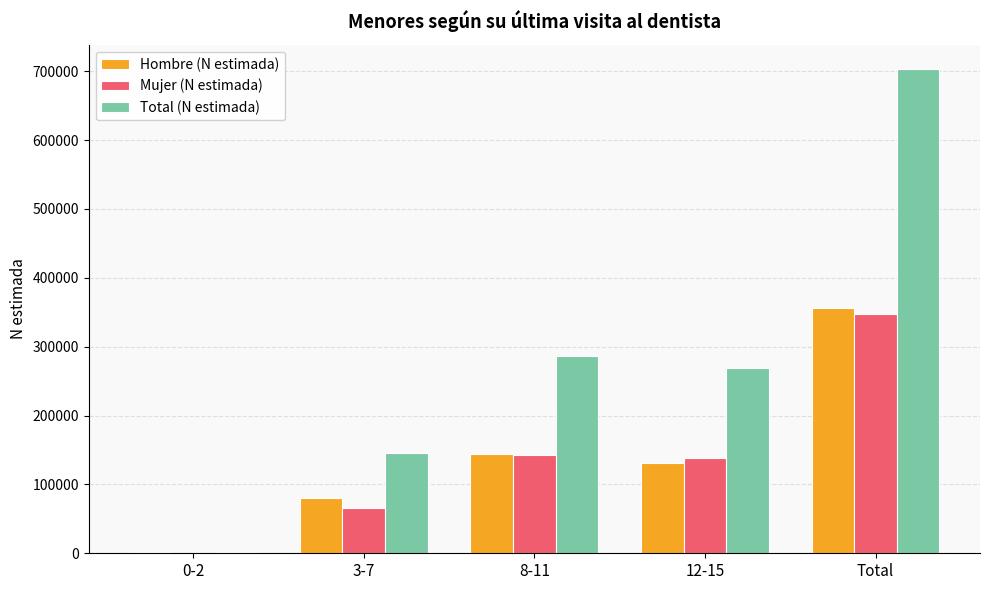

Which series has the largest total across all categories?

Total (N estimada)